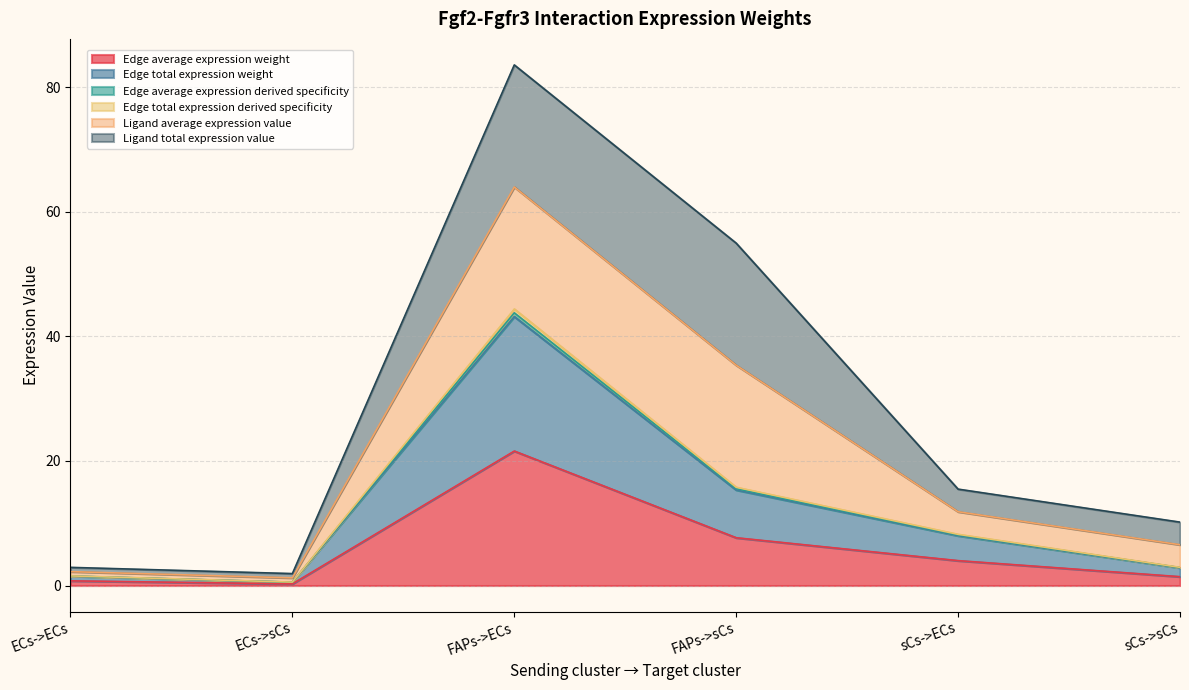

Does the chart display data point markers on the line(s)?

No